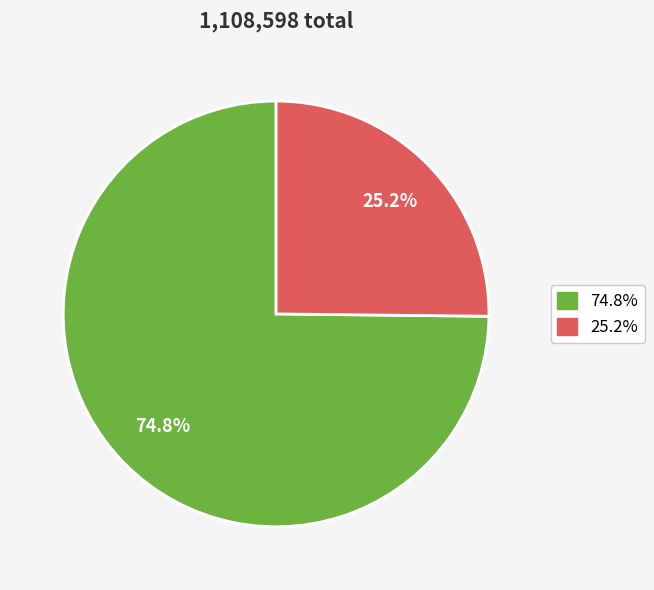

Count the number of slices in the pie.

2